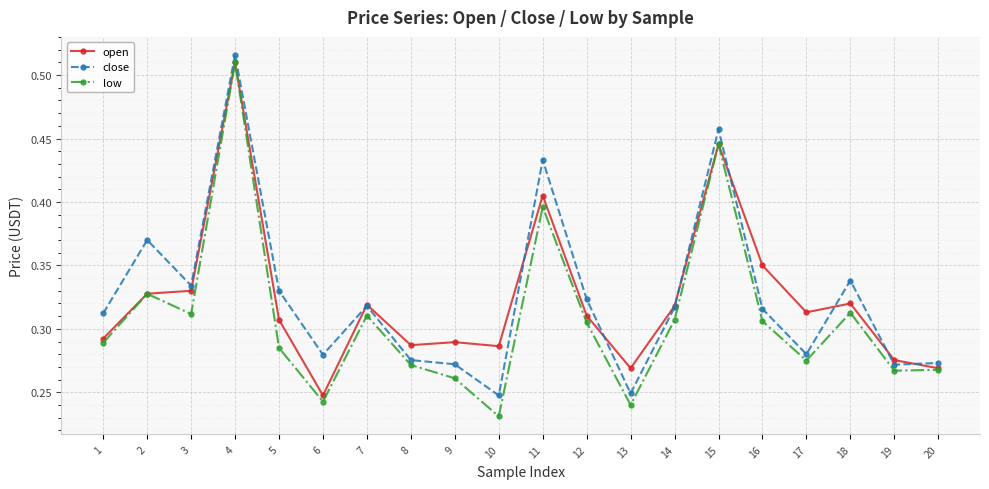

At which category does the chart reach its peak across all series?

4